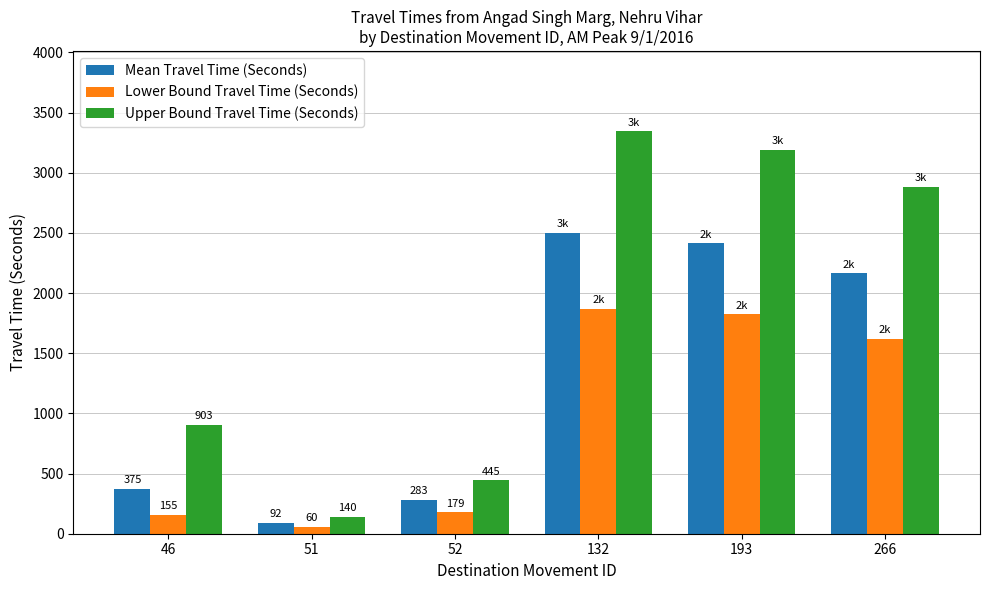

List the series in order of their peak value, highest first.

Upper Bound Travel Time (Seconds), Mean Travel Time (Seconds), Lower Bound Travel Time (Seconds)